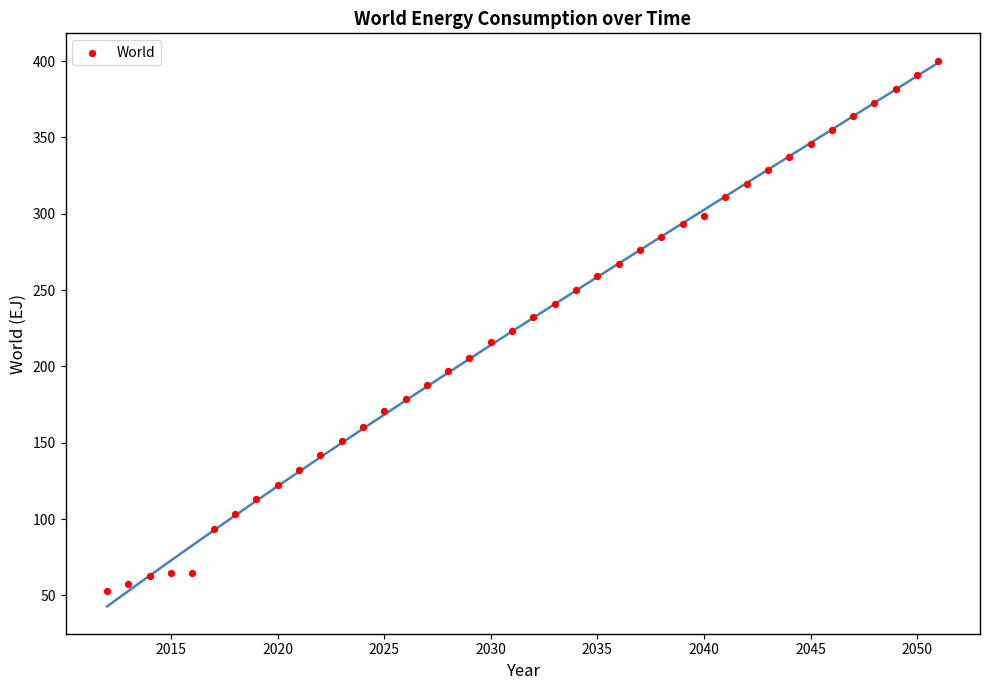

What is the range of X values (max minus min)?

39.0